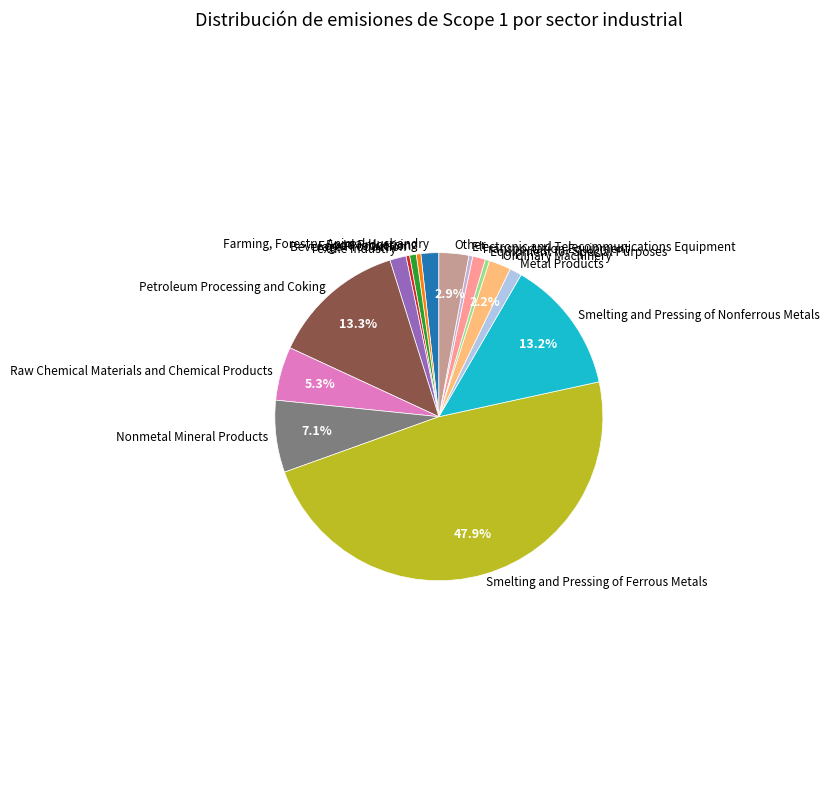

Which category has the biggest portion of the pie?

Smelting and Pressing of Ferrous Metals